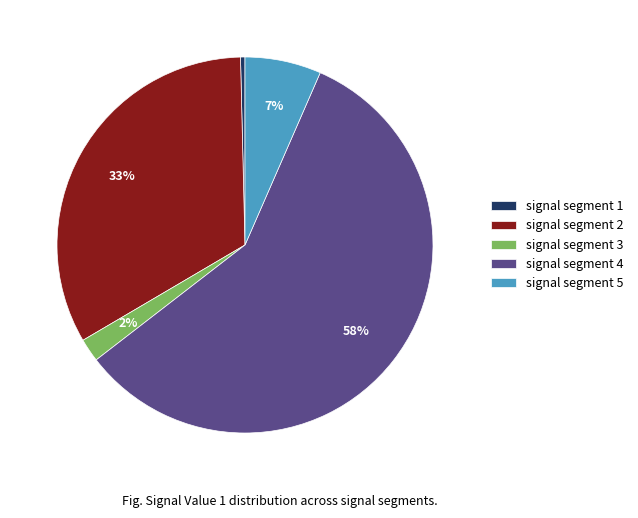

To the nearest percent, what is the difference between the signal segment 3 and signal segment 1 slice percentages?

2%